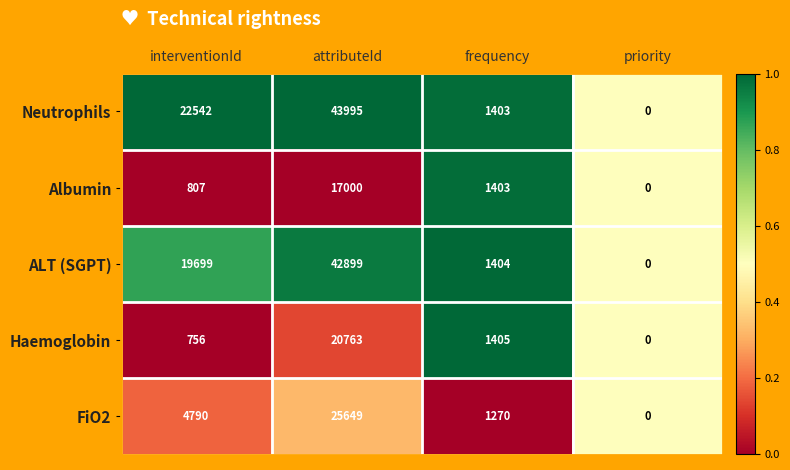

Reading left to right, list all the values displayed in this chart.

Neutrophils: interventionId=22542	attributeId=43995	frequency=1403	priority=0
Albumin: interventionId=807	attributeId=17000	frequency=1403	priority=0
ALT (SGPT): interventionId=19699	attributeId=42899	frequency=1404	priority=0
Haemoglobin: interventionId=756	attributeId=20763	frequency=1405	priority=0
FiO2: interventionId=4790	attributeId=25649	frequency=1270	priority=0